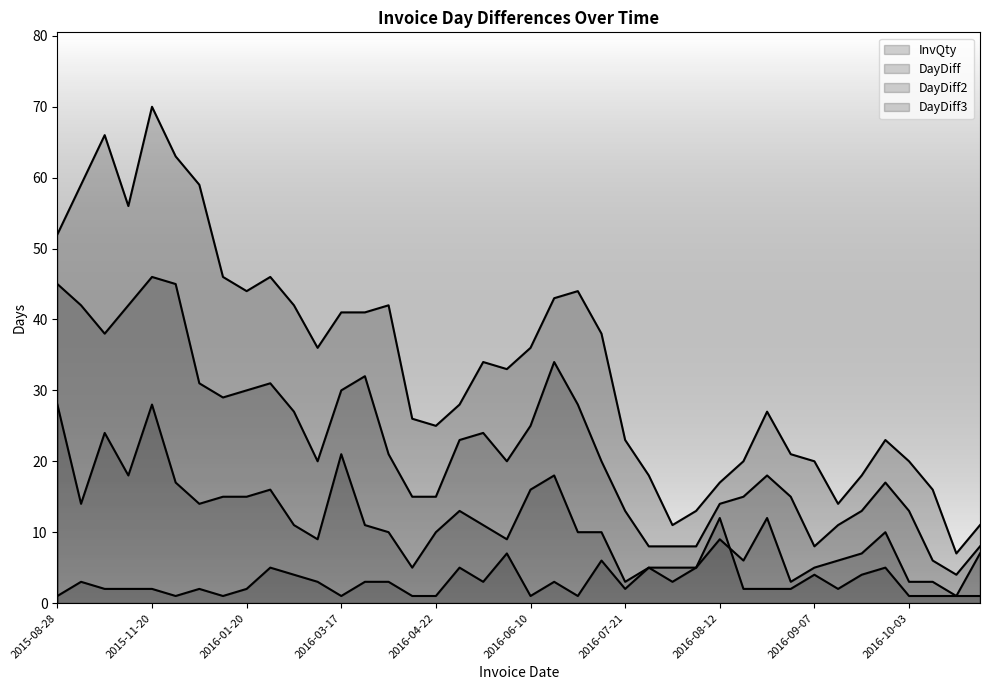

In DayDiff2, how many points are lower than both neighbors (excluding endpoints)?

6